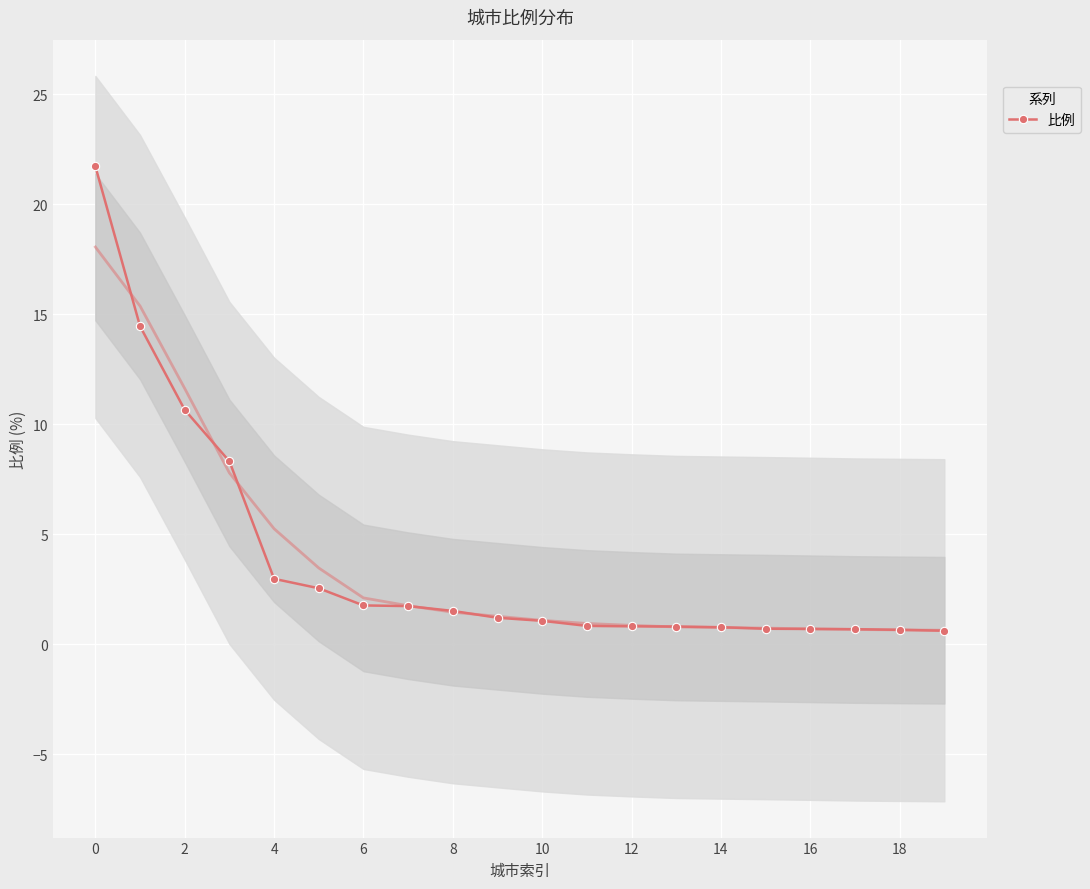

What is the label of the 19th point from the left?

18